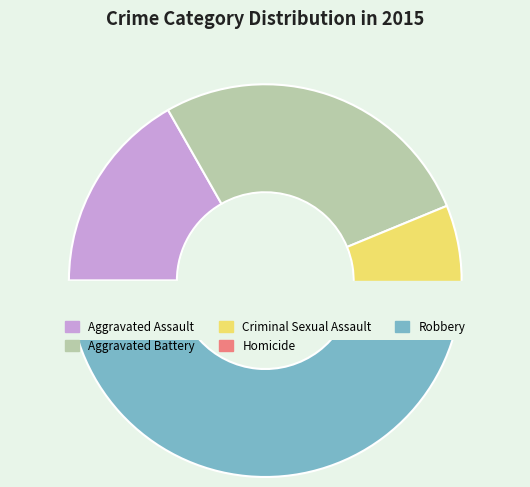

How much of the chart is everything except Aggravated Assault?

83.2%